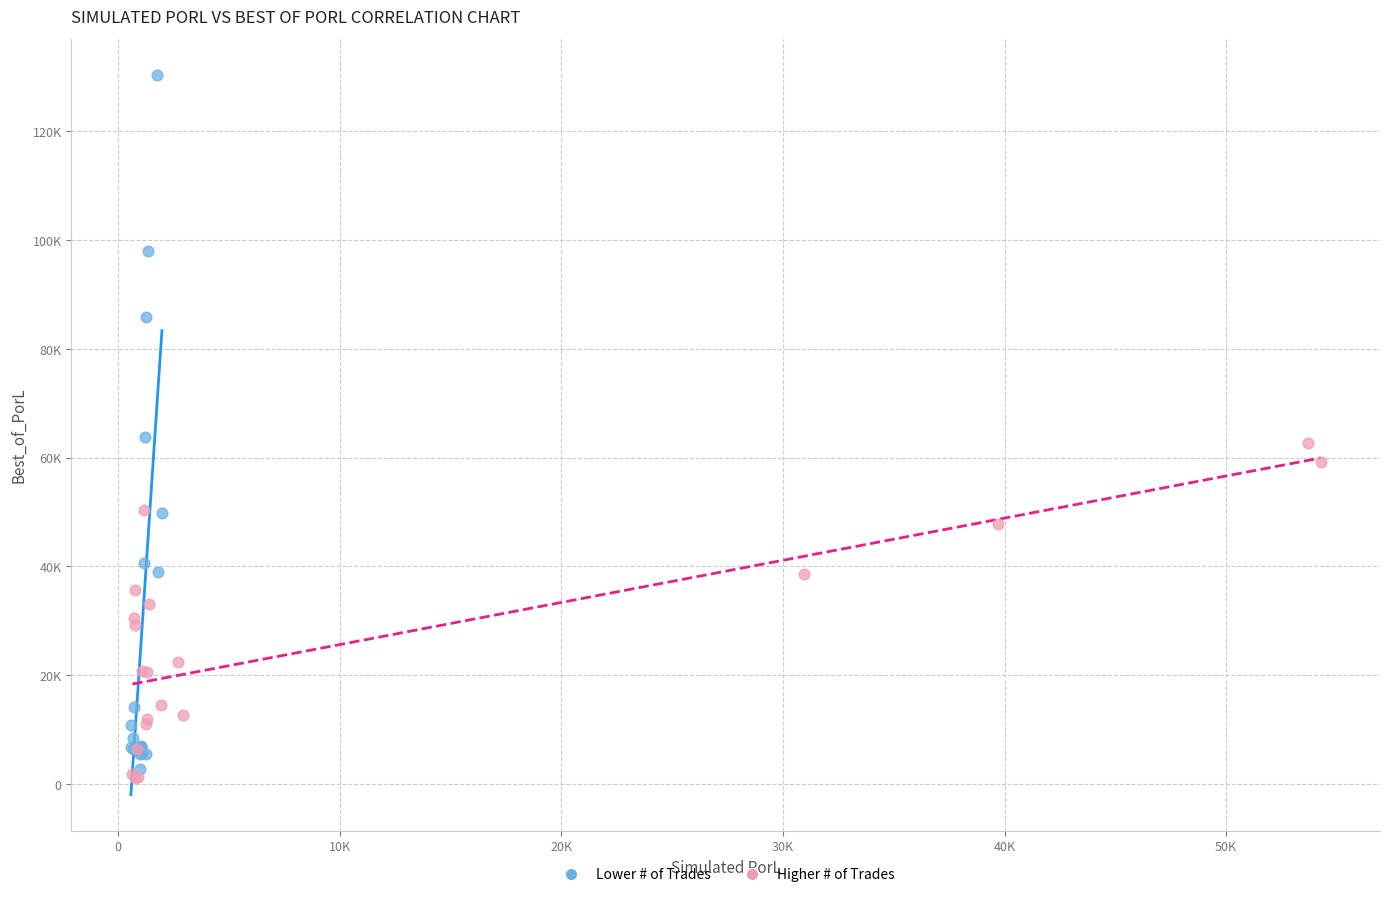

What are all the series names shown in the legend?

Lower # of Trades, Higher # of Trades